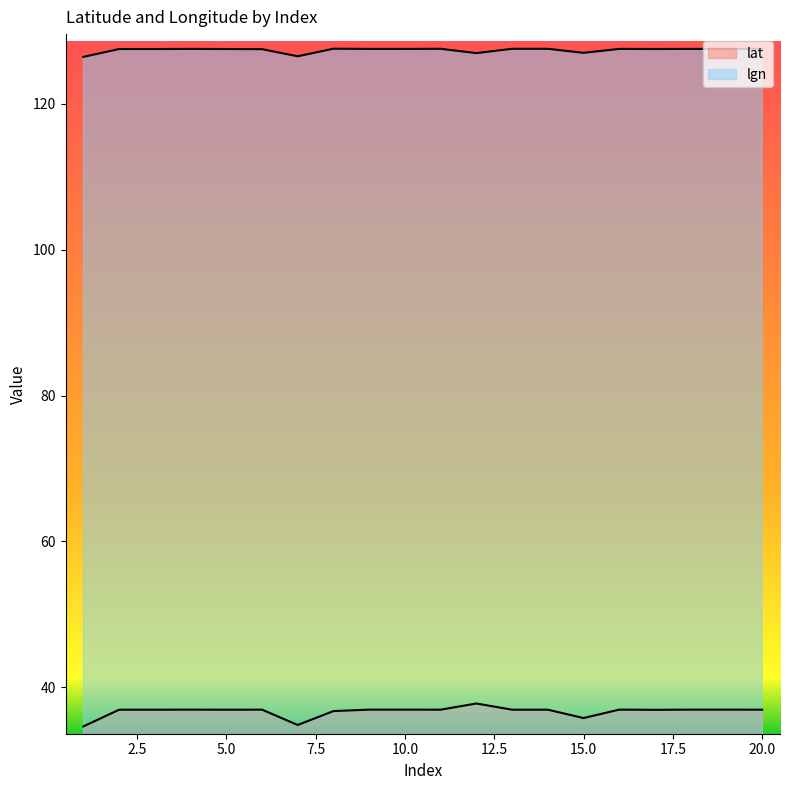

What is the lowest value of the lgn series?

126.4